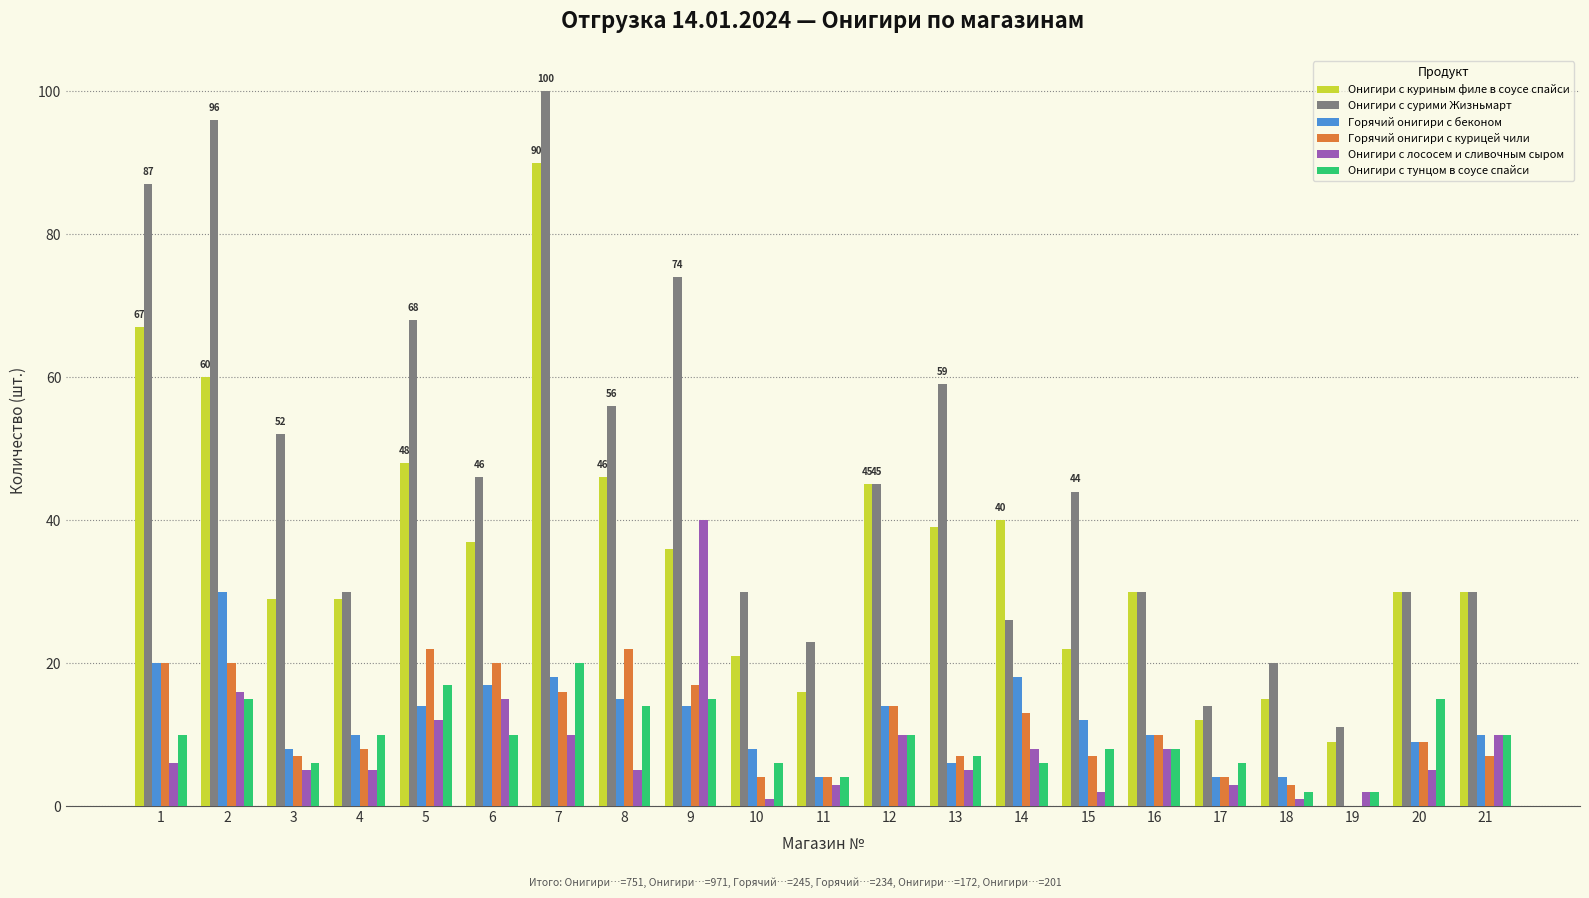

Which series has the largest range (max minus min)?

Онигири с сурими Жизньмарт